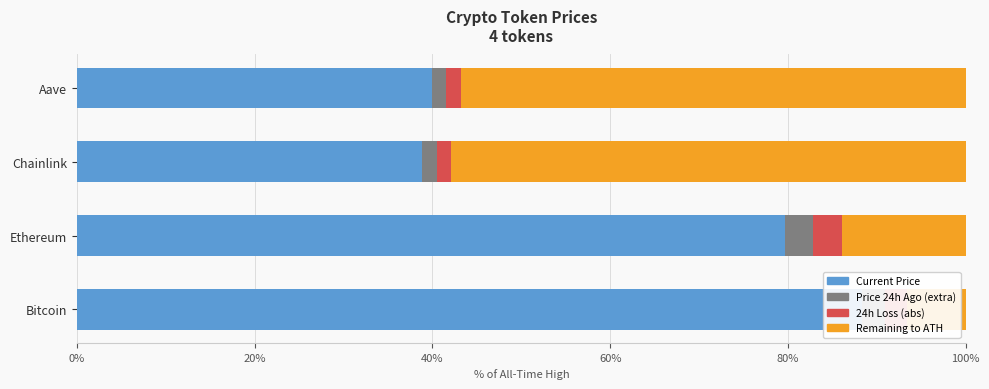

How many data points in Current Price are above 79?

2